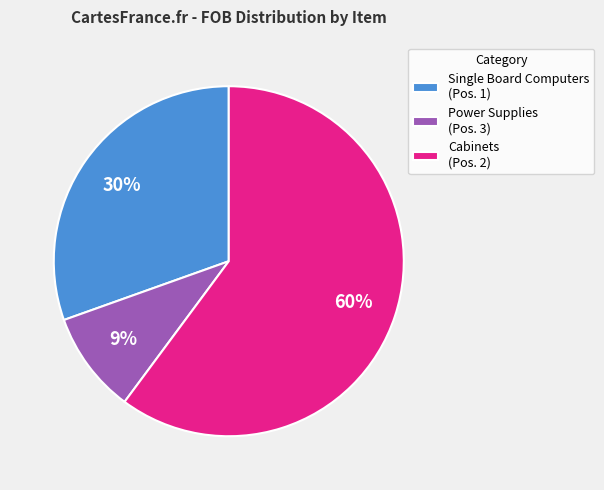

To the nearest percent, what is the average slice percentage?

33%